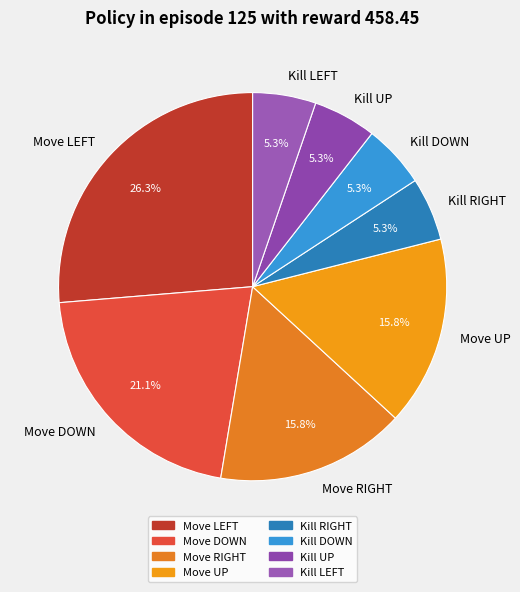

Which category has the biggest portion of the pie?

Move LEFT